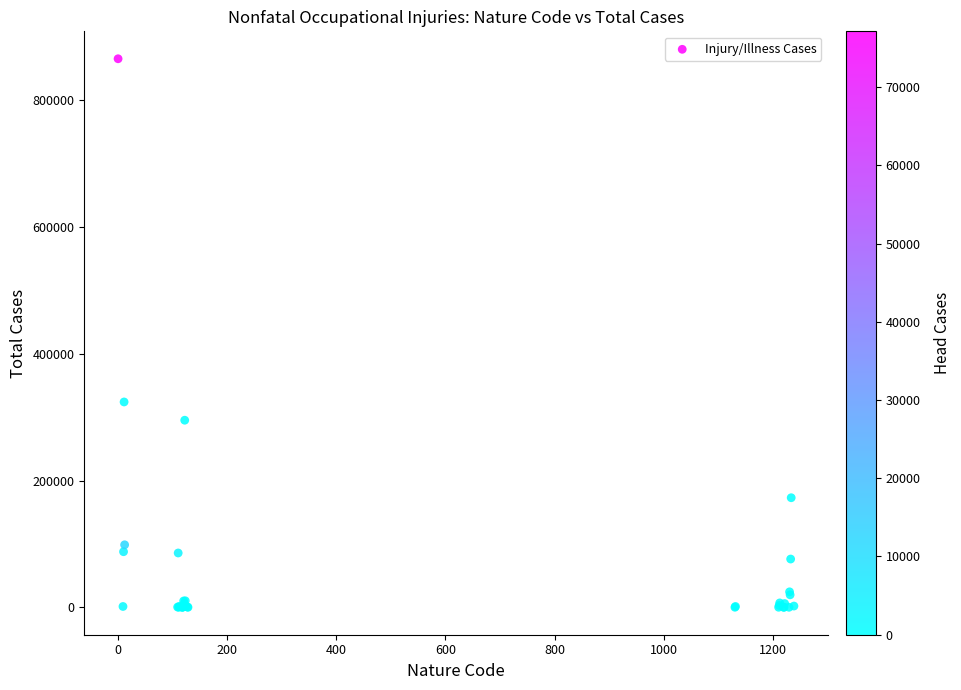

What Y value in the scatter plot is closest to 432730?

323980